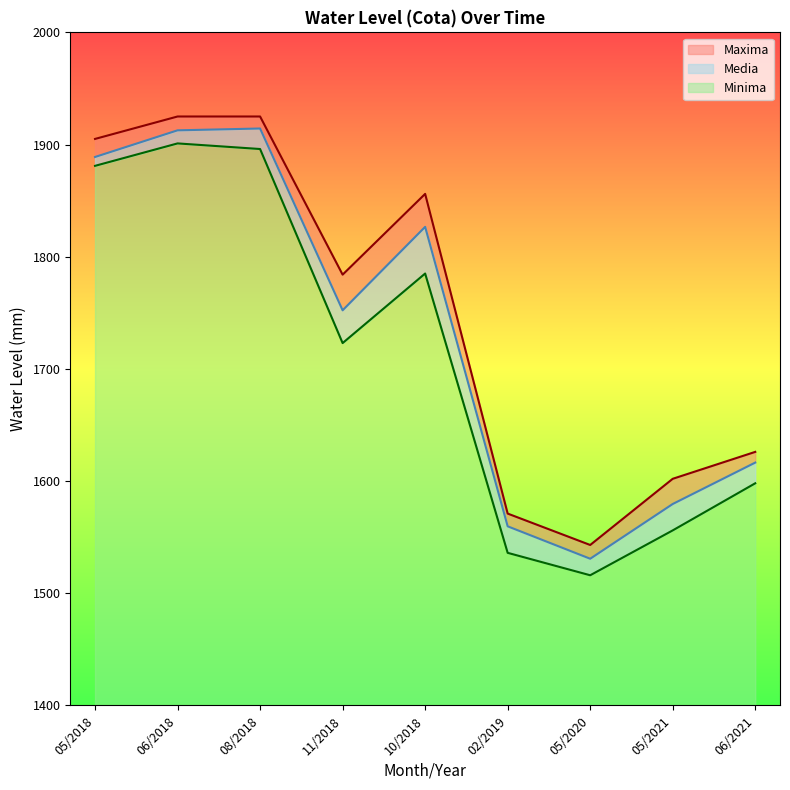

Reading right to left, what are all the values shown in this chart?

Maxima: 06/2021=1626.0	05/2021=1602.0	05/2020=1543.0	02/2019=1571.0	10/2018=1856.0	11/2018=1784.0	08/2018=1925.0	06/2018=1925.0	05/2018=1905.0
Minima: 06/2021=1598.0	05/2021=1556.0	05/2020=1516.0	02/2019=1536.0	10/2018=1785.0	11/2018=1723.0	08/2018=1896.0	06/2018=1901.0	05/2018=1881.0
Media: 06/2021=1616.5	05/2021=1579.5	05/2020=1530.7	02/2019=1559.6	10/2018=1826.6	11/2018=1752.2	08/2018=1914.3	06/2018=1912.7	05/2018=1888.9